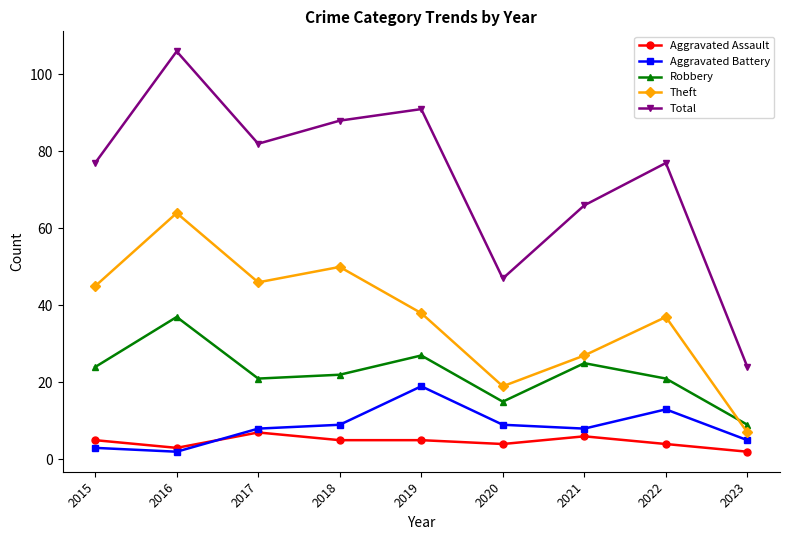

Which category has the lowest value in the Aggravated Battery series?

2016